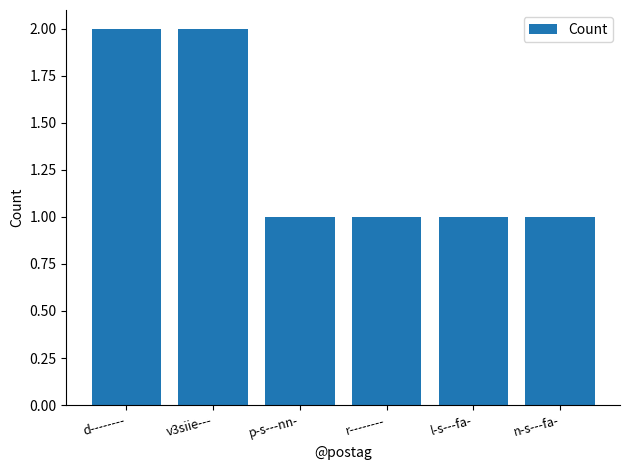

What is the sum of the values at d-------- and v3siie---?

4